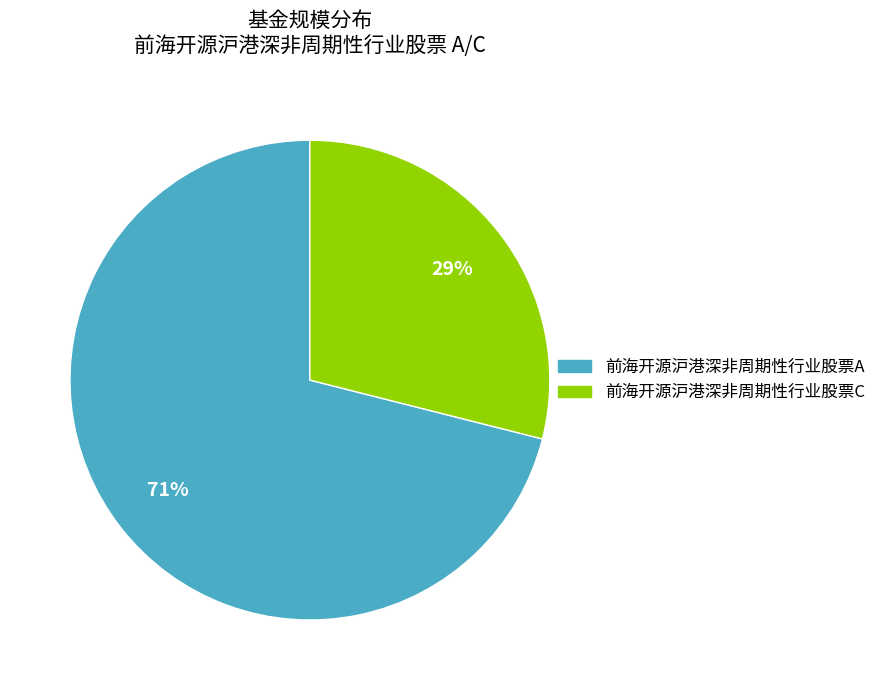

True or false: 前海开源沪港深非周期性行业股票C accounts for 29% of the total.

True